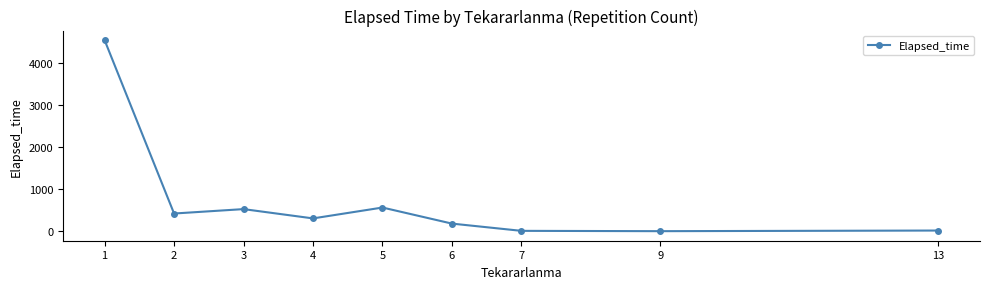

What is the greatest value displayed?

4547.1